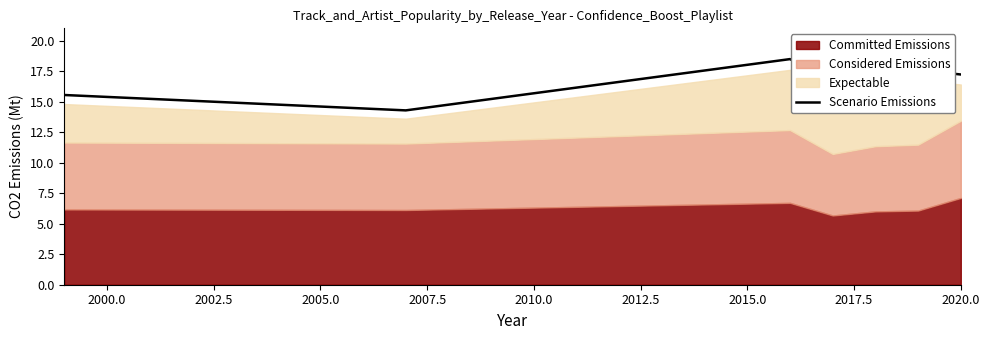

What is the highest value of the Scenario Emissions series?

18.5